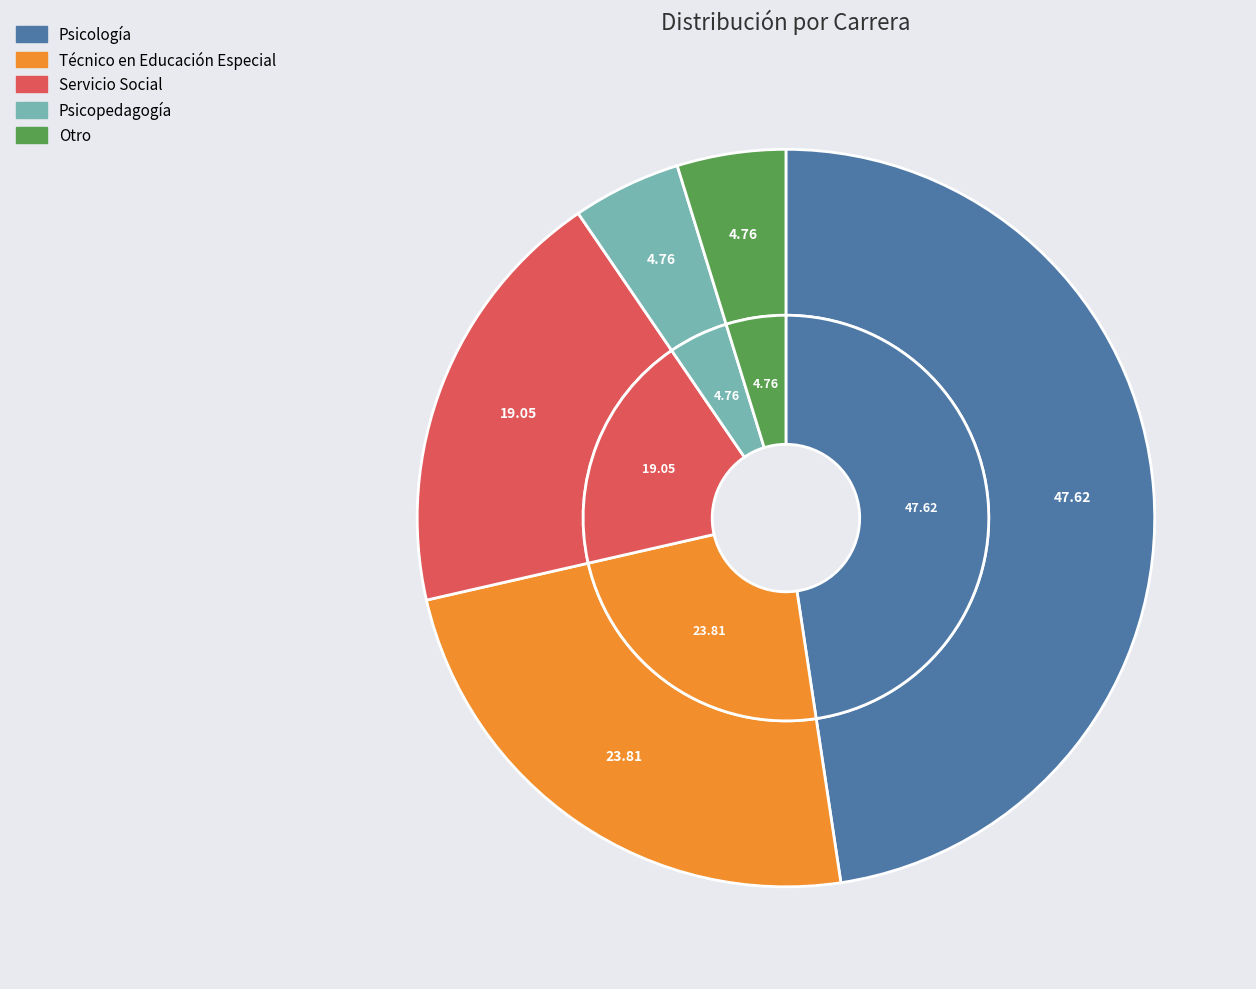

What is the largest slice in the pie chart?

Psicología